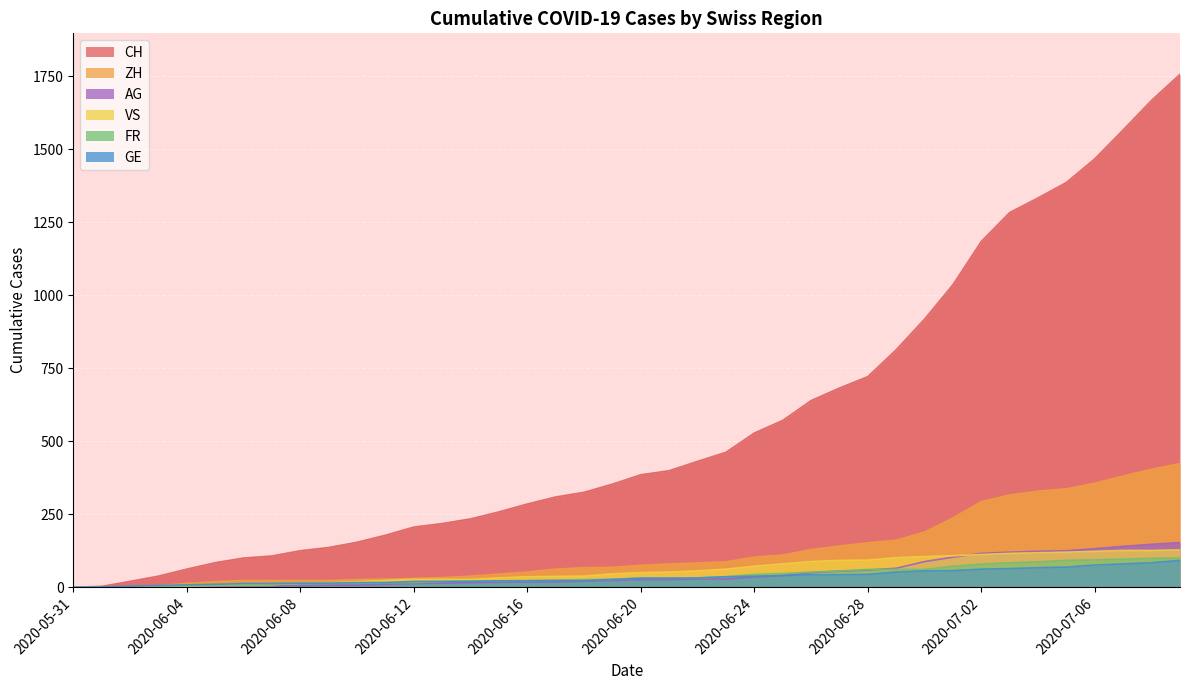

The GE series shows 60 at 2020-06-27. True or false?

False